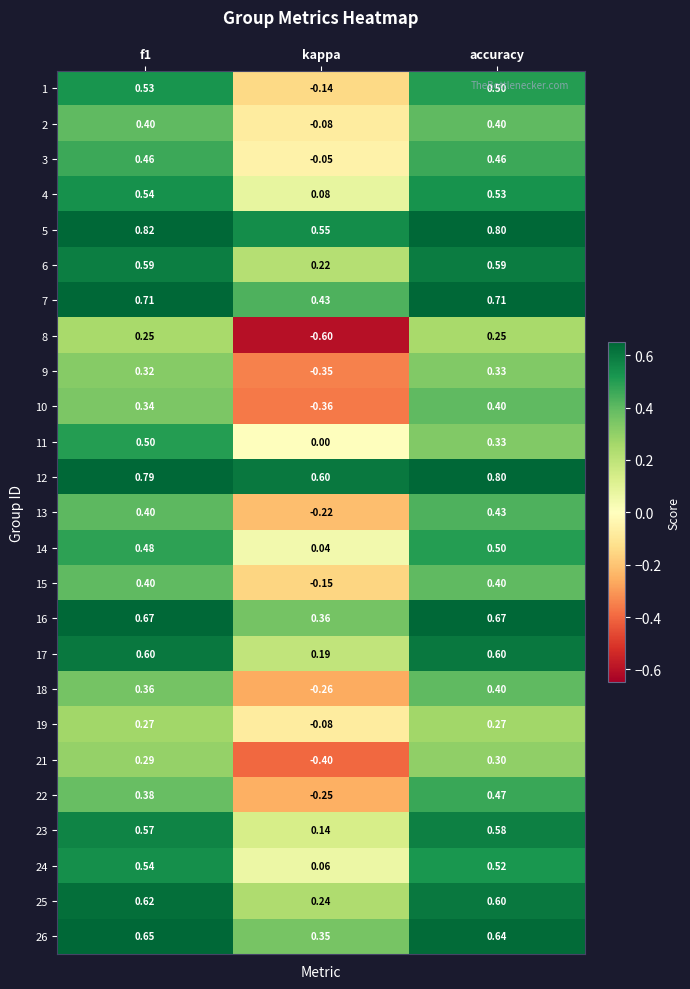

At which label does 13 reach its minimum?

kappa